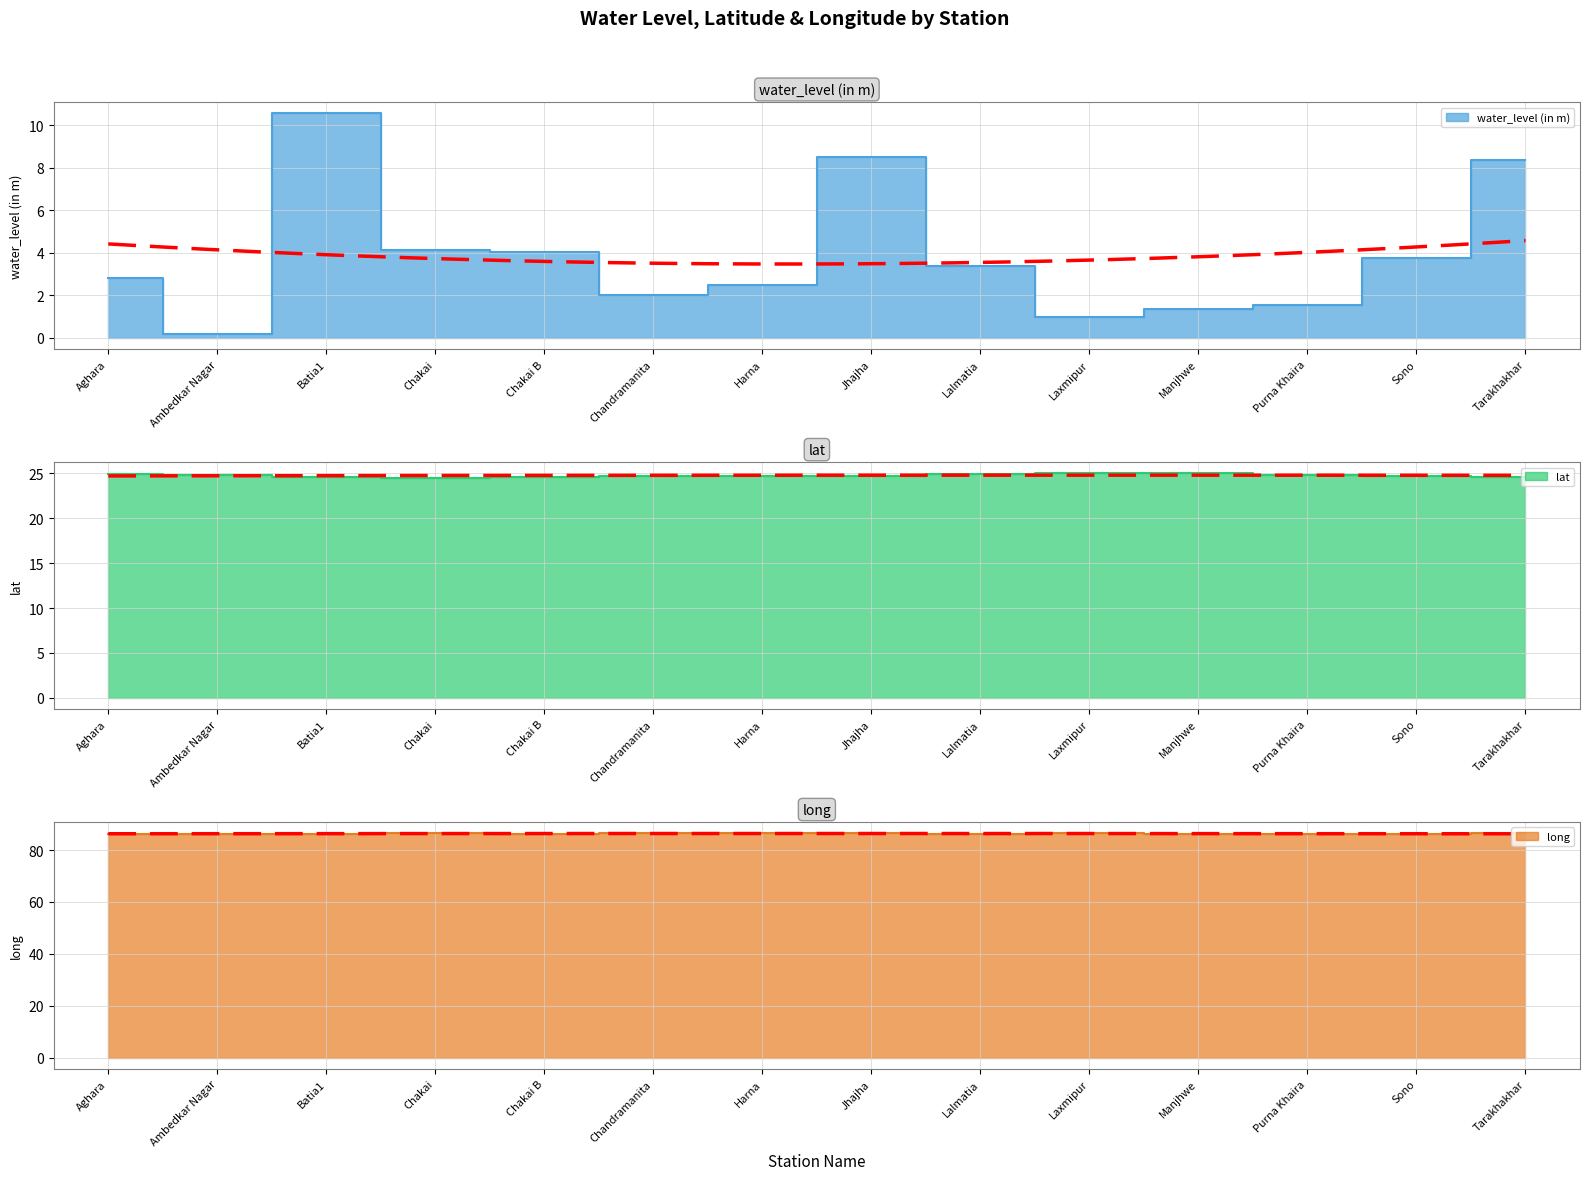

Which category has the lowest value in the lat series?

Chakai